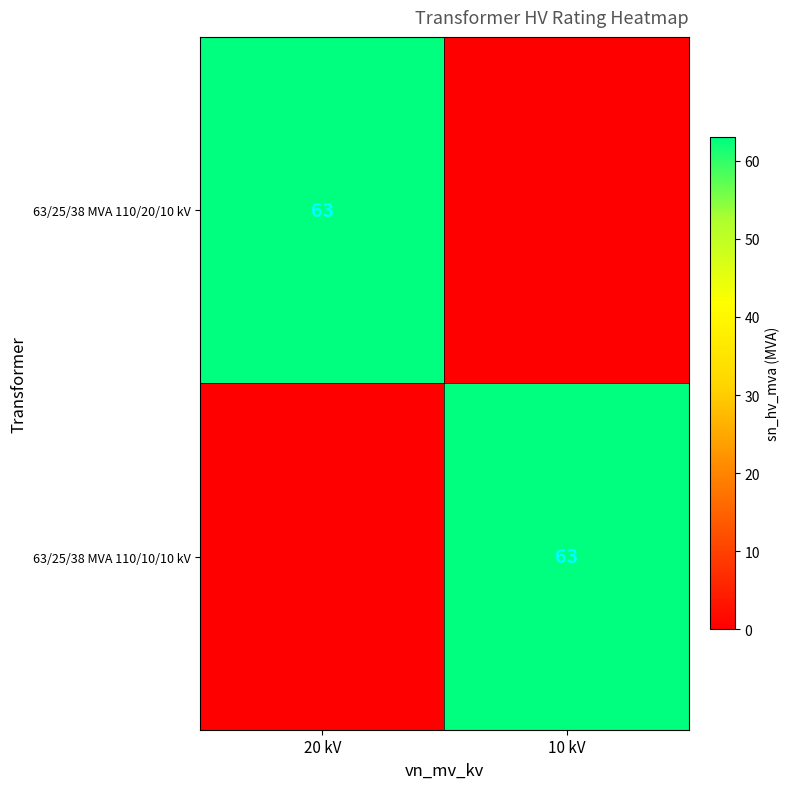

How many series are shown in this chart?

2